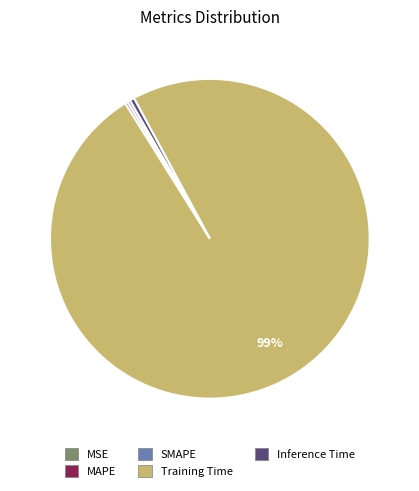

To the nearest percent, what is the average slice percentage?

20%